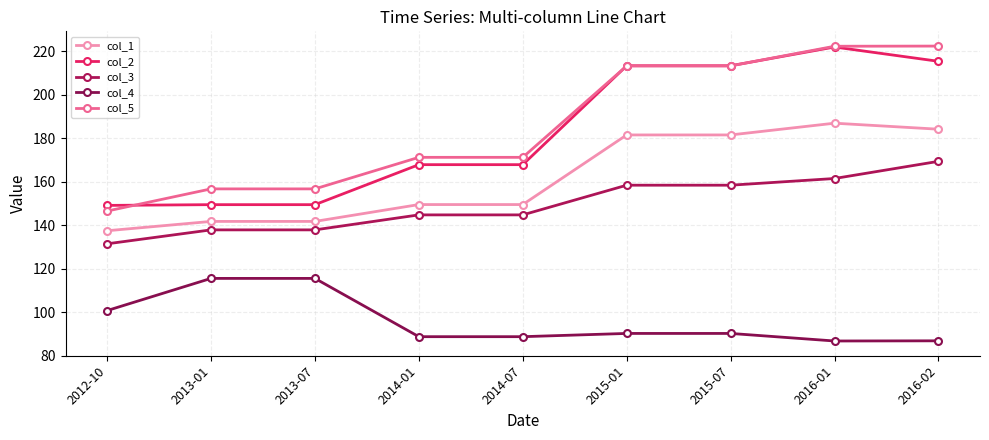

How many interior local peaks does the col_1 series have?

1